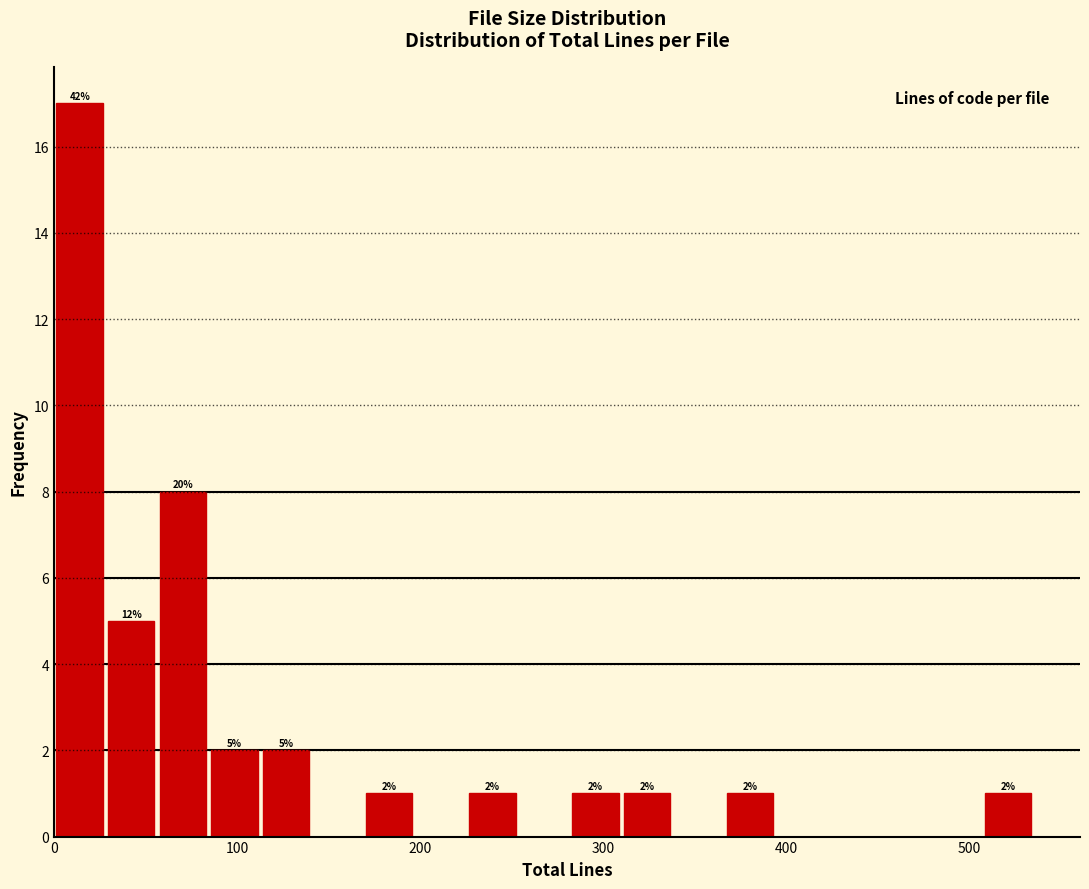

Read against the x-axis, roughly where is the centre of the tallest bar?

10